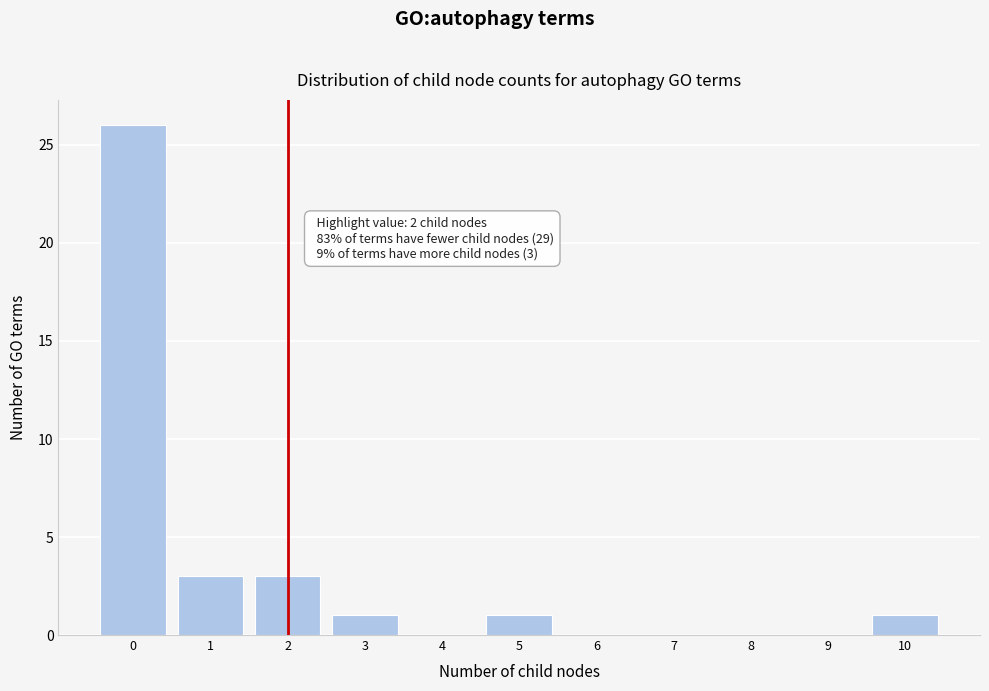

Over which range of the x-axis is the bar tallest?

-0.5 to 0.5